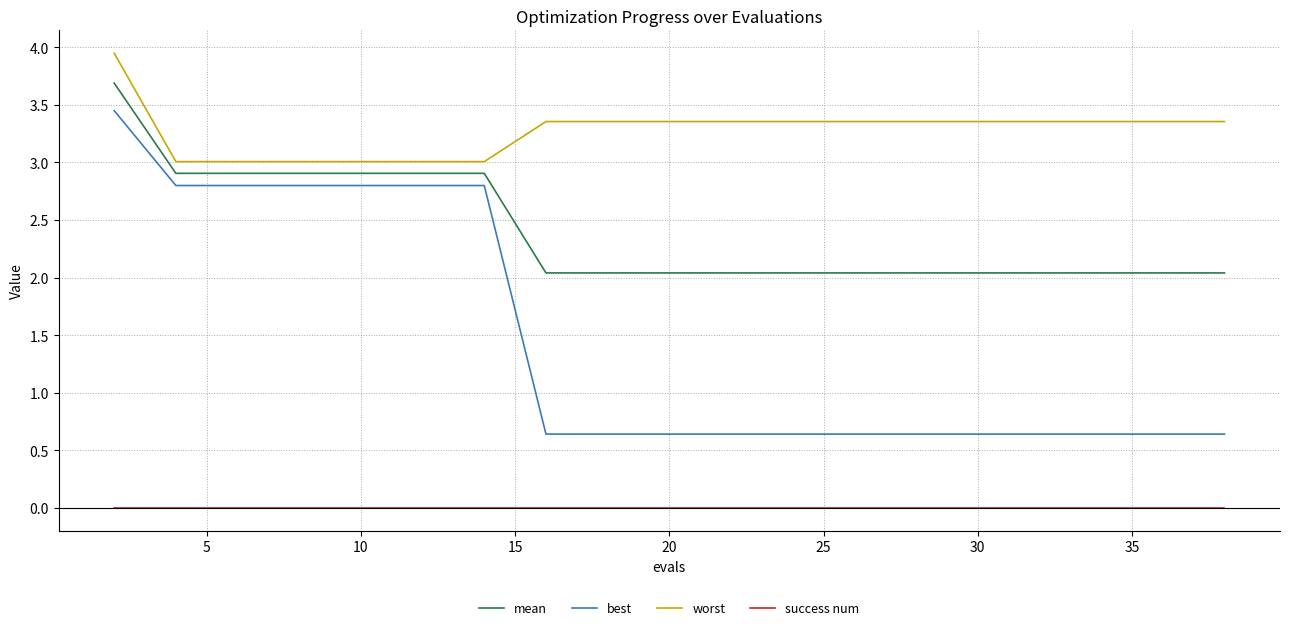

Which series has the largest total across all categories?

worst